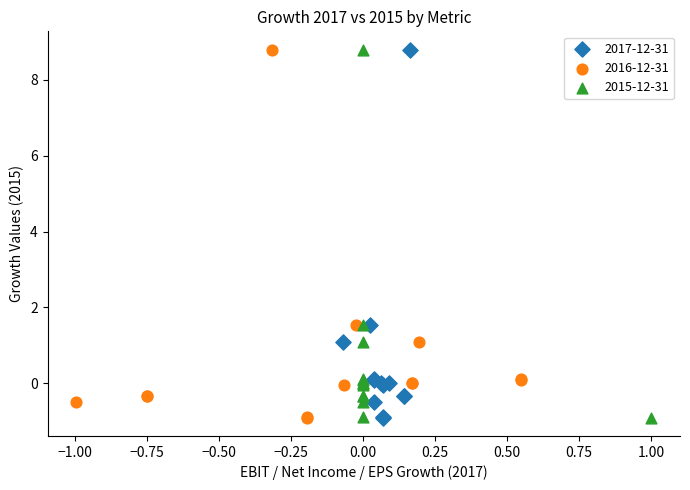

What are all the series names shown in the legend?

2017-12-31, 2016-12-31, 2015-12-31